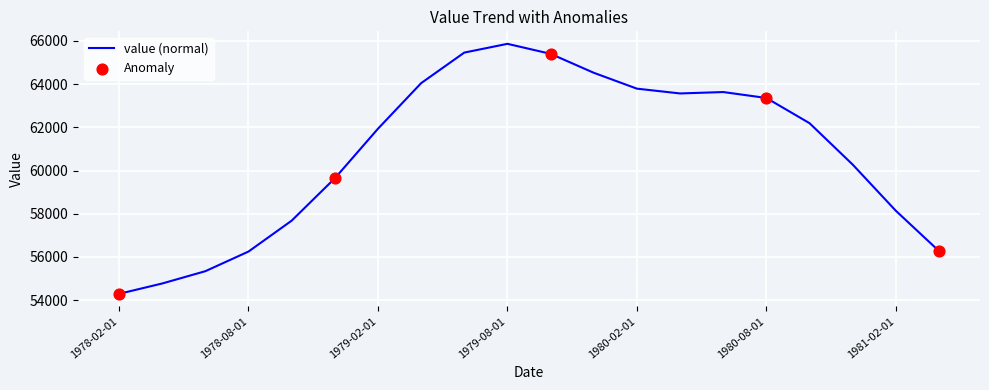

What is the smallest value displayed?

54294